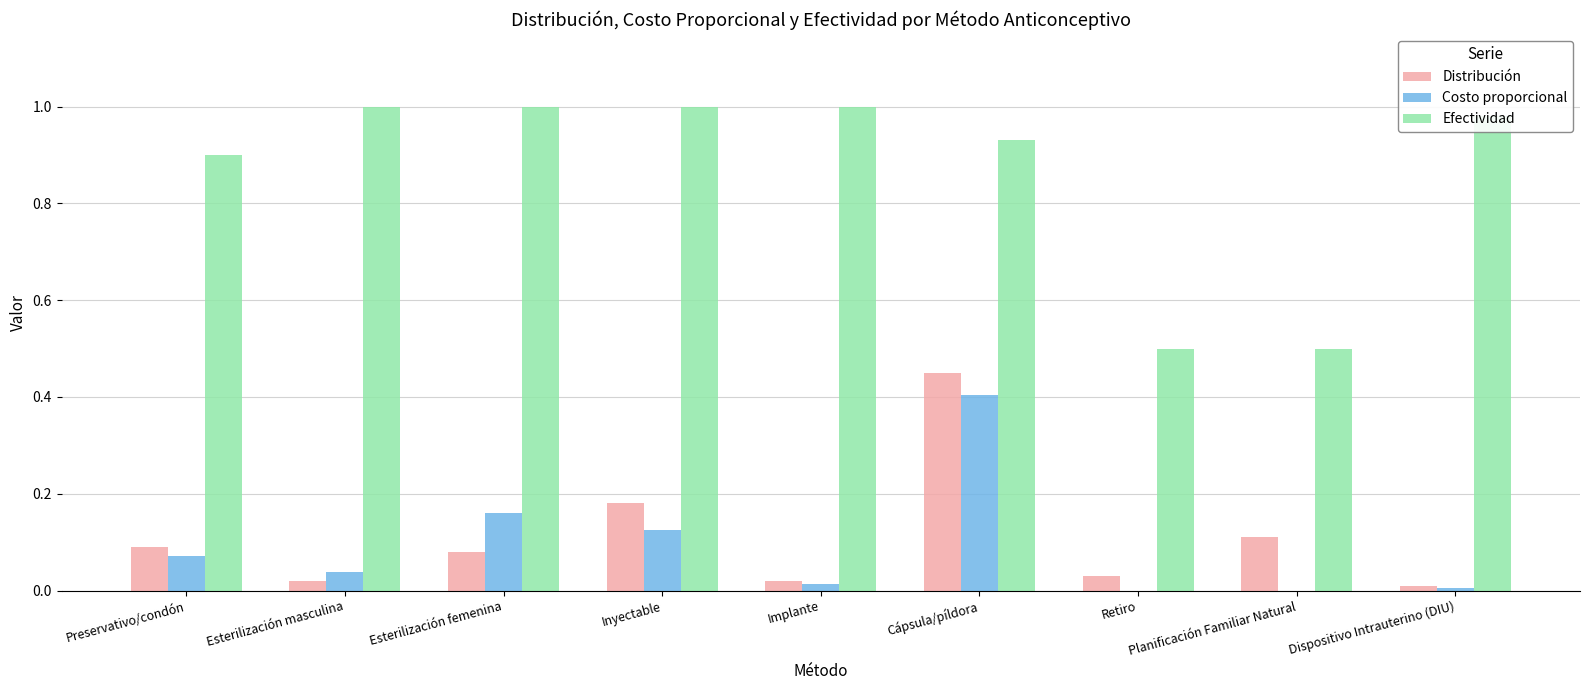

The Distribución series shows 0.0 at Esterilización masculina. True or false?

True